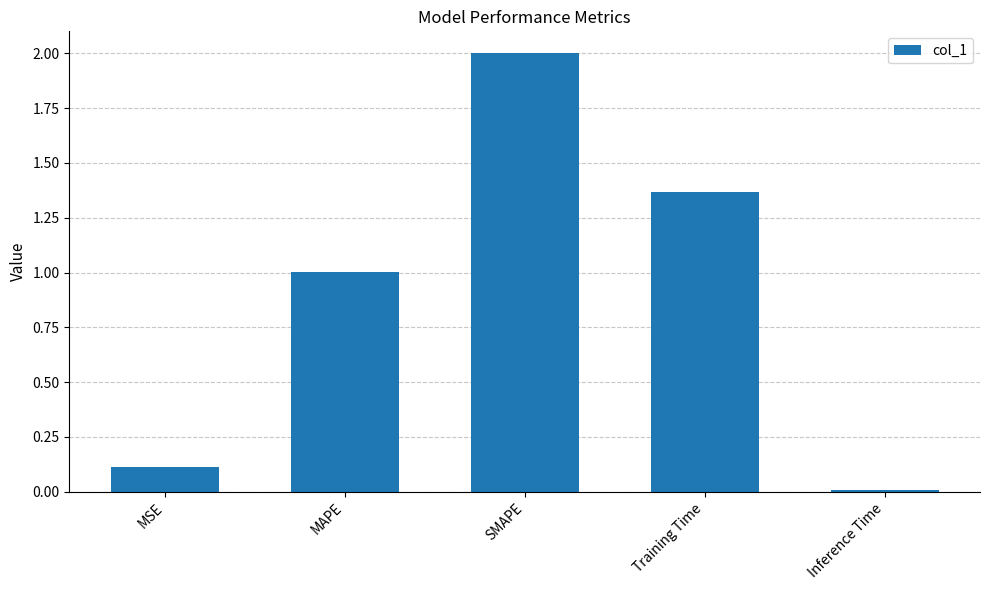

What is the change in value from MSE to Inference Time?

-0.1